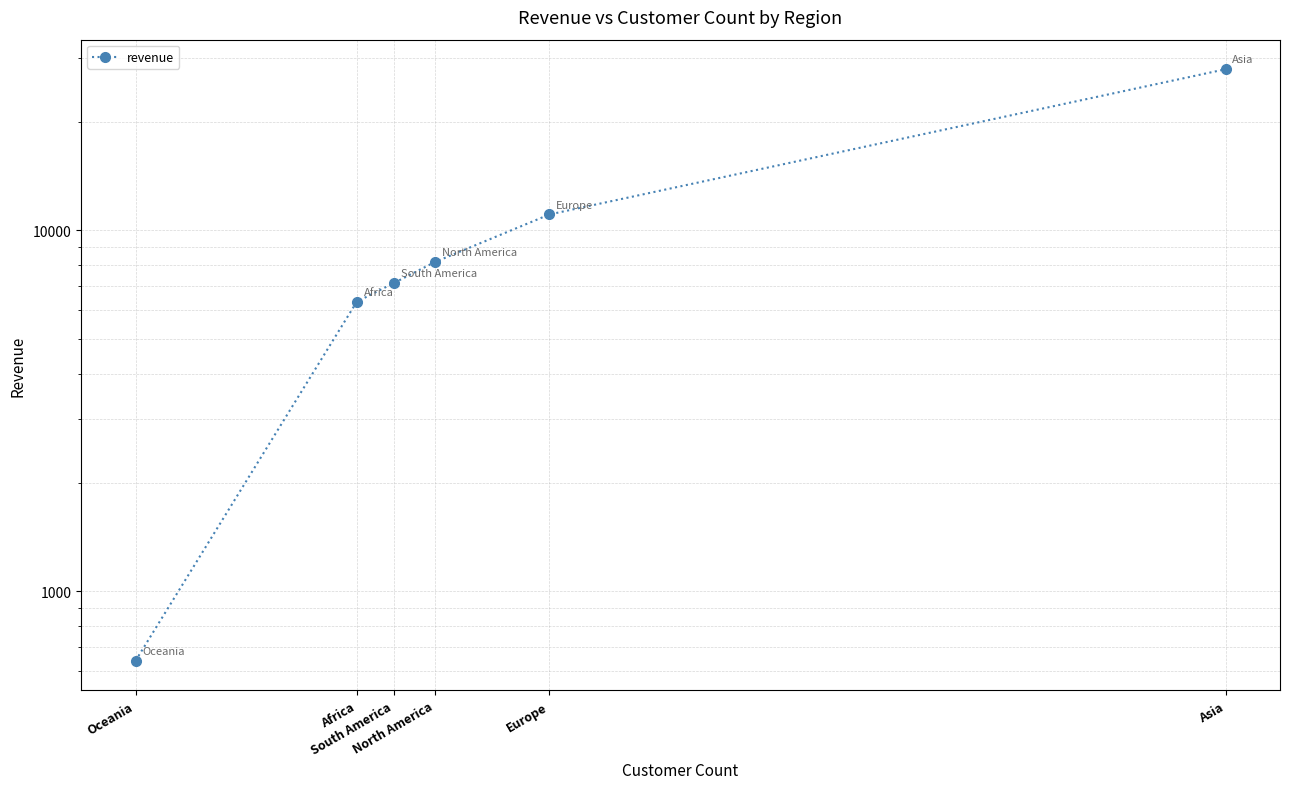

Reading left to right, list all the values displayed in this chart.

641.5	6342.0	7141.3	8164.5	11066.9	27956.0